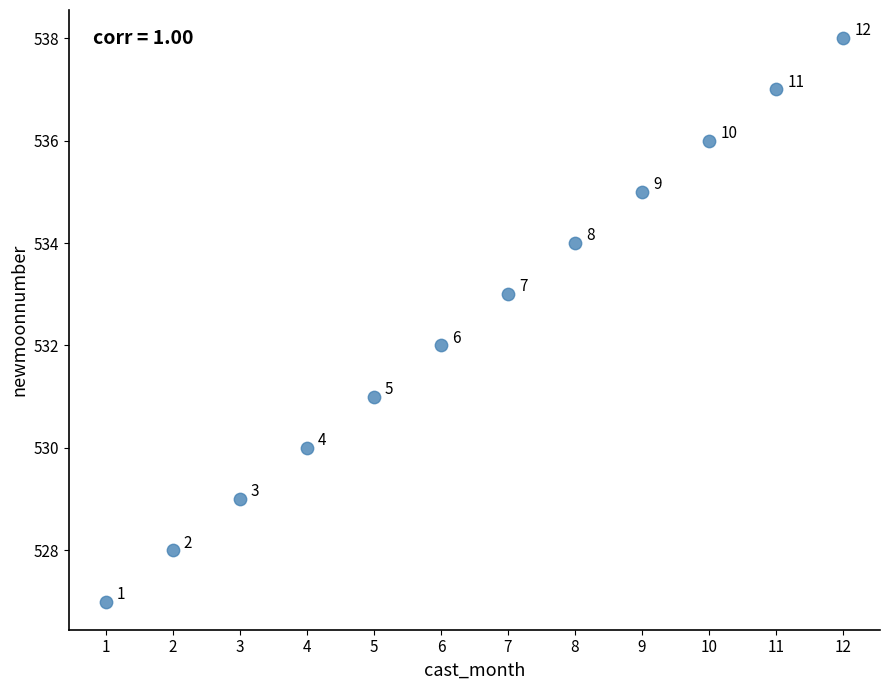

What Y value in the scatter plot is closest to 532?

532